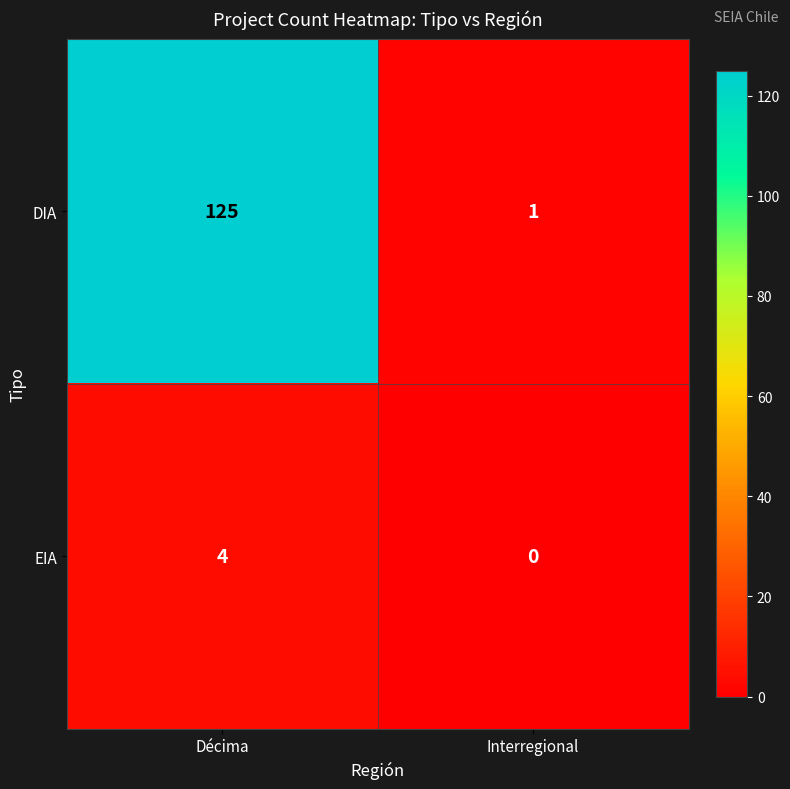

What is the difference between the highest and lowest values at Interregional?

1